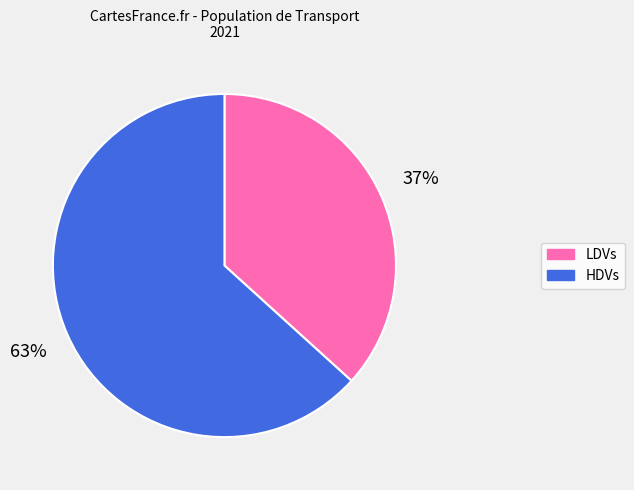

What is the smallest slice in the pie chart?

LDVs